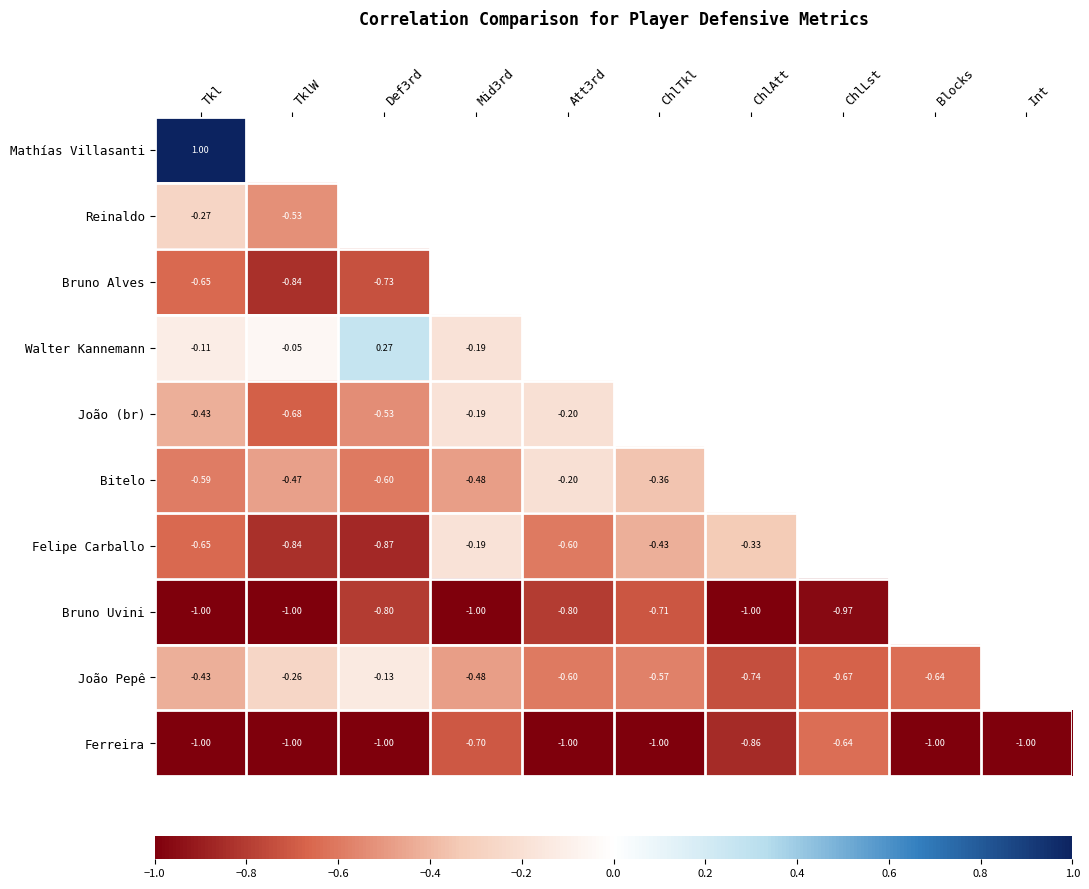

The João Pepê series shows -0.6 at ChlTkl. True or false?

True